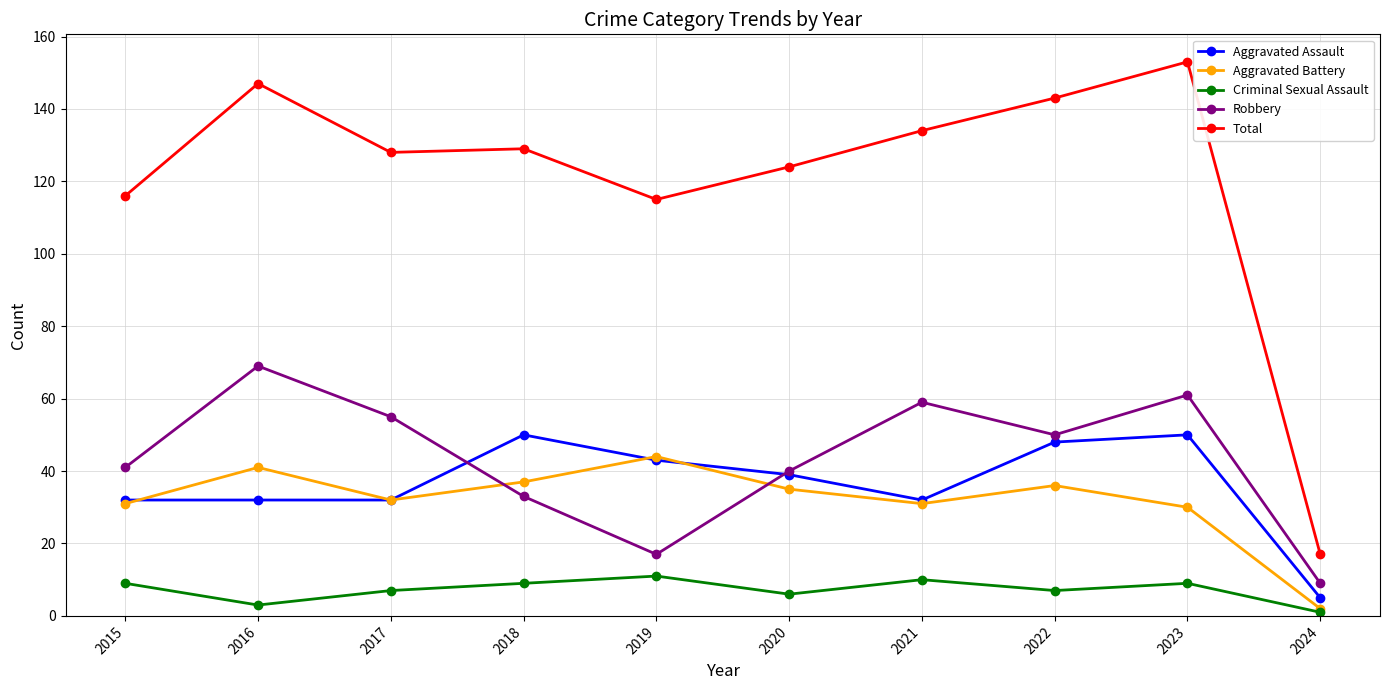

What is the total value across all series at 2016?

292